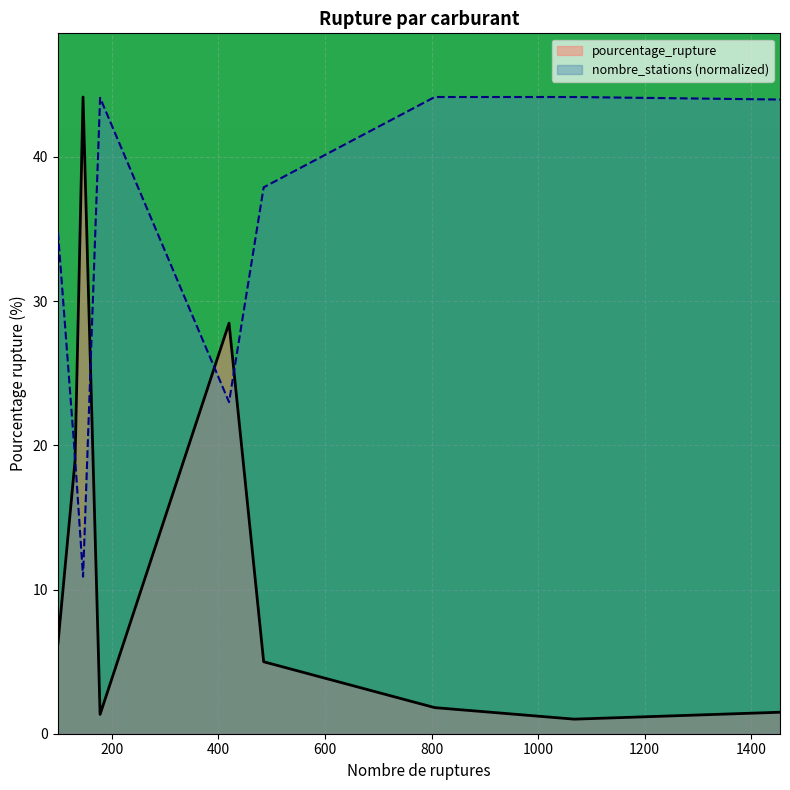

True or false: pourcentage_rupture and nombre_stations cross at least once.

True